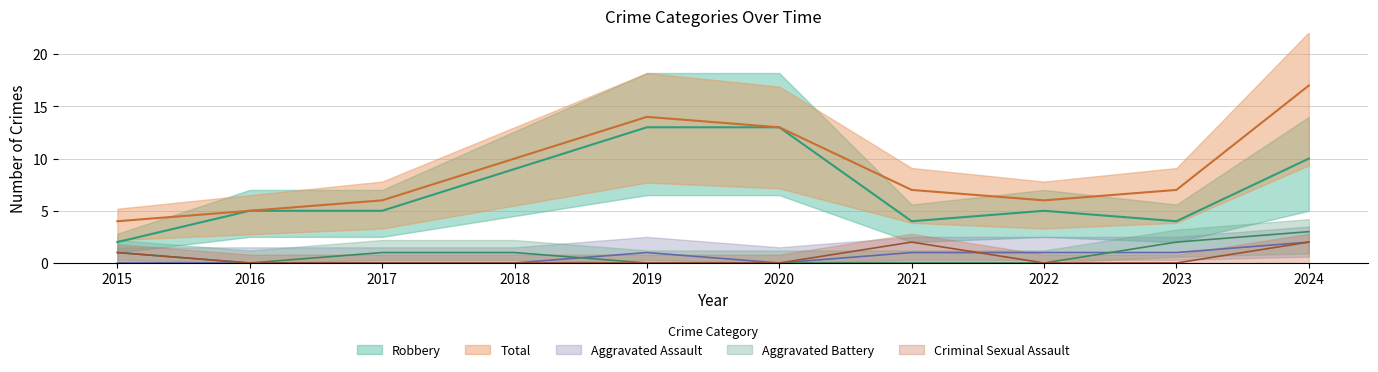

The value of Total at 2019 is 18. True or false?

False